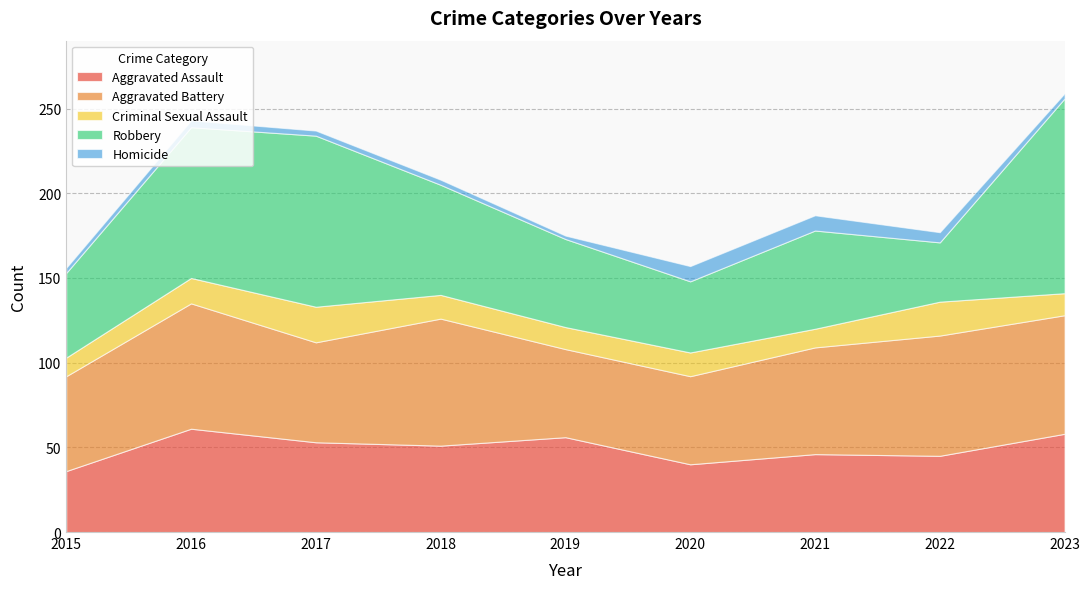

What is the difference between the Robbery values at 2020 and 2015?

8